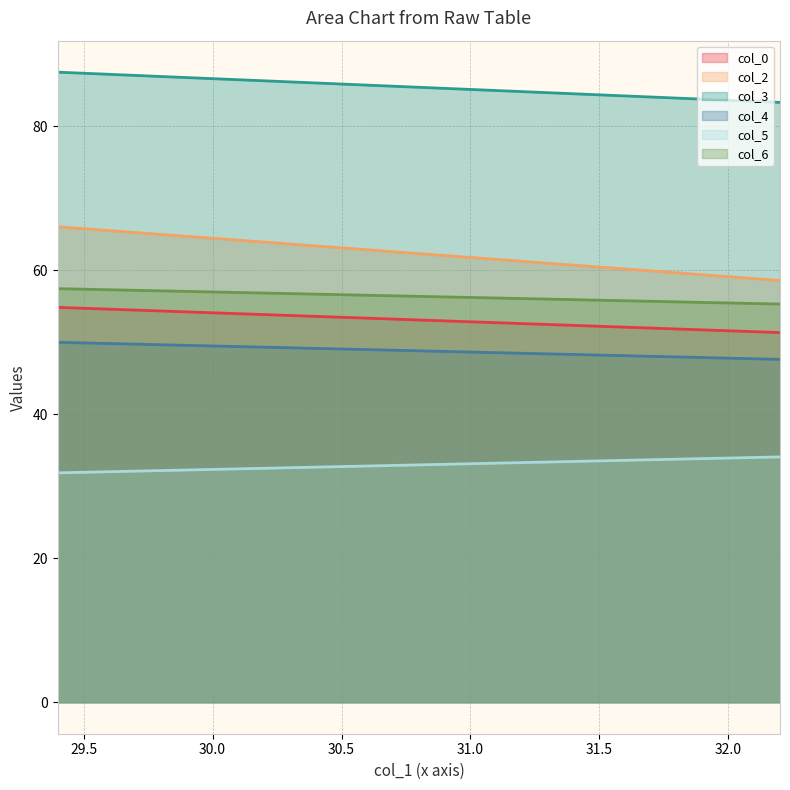

Which series has the widest spread of values?

col_2